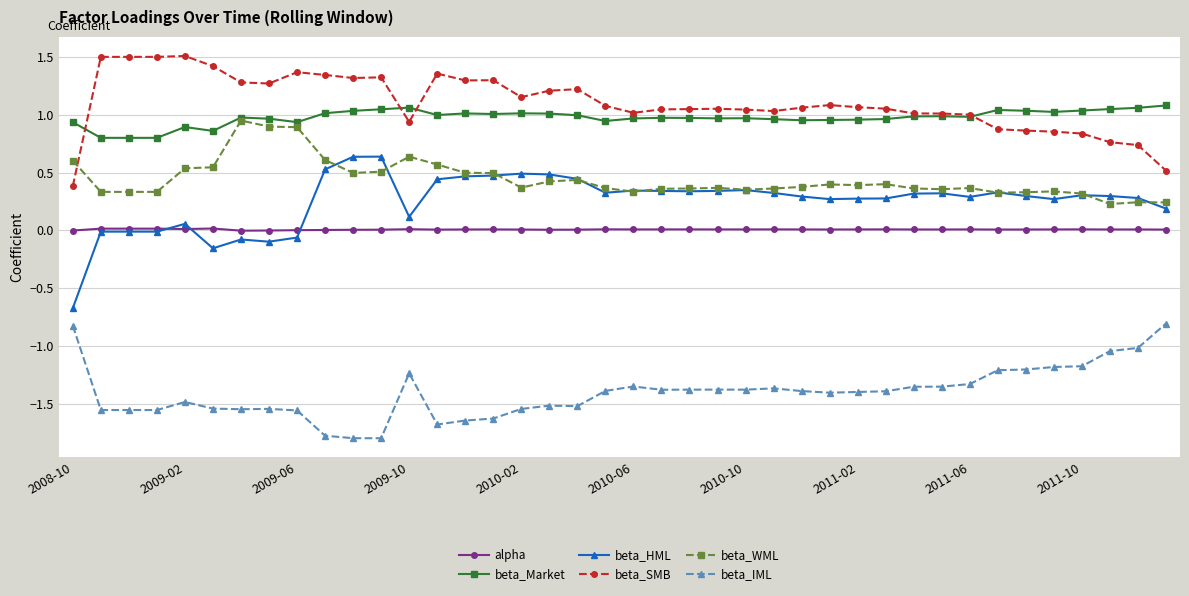

True or false: beta_IML and beta_WML cross at least once.

False